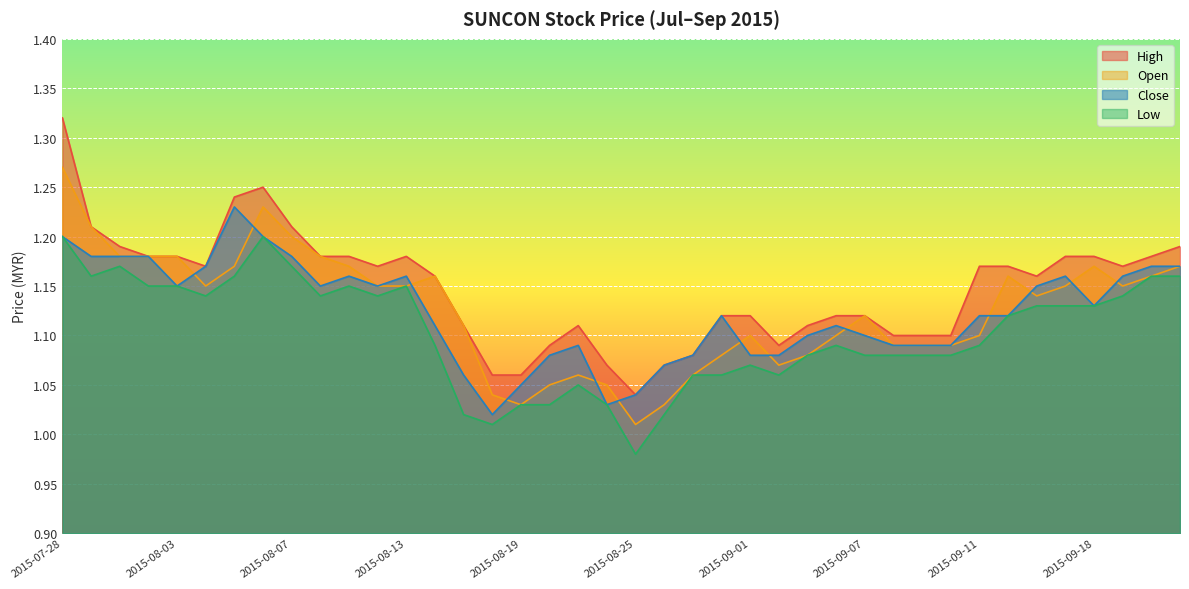

Which series has the largest range (max minus min)?

High